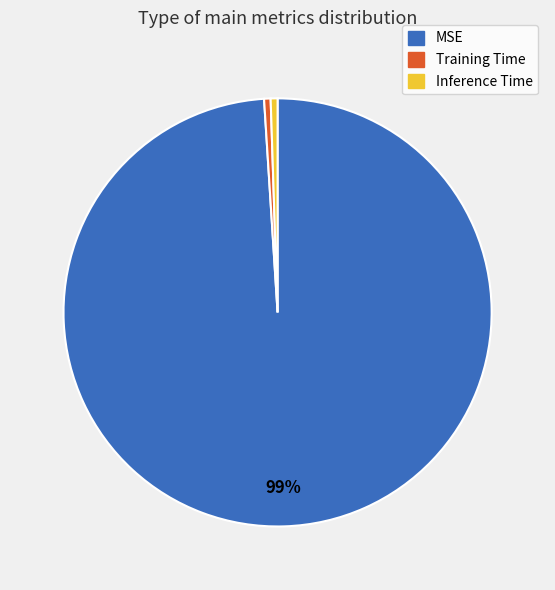

Which slice is the largest?

MSE